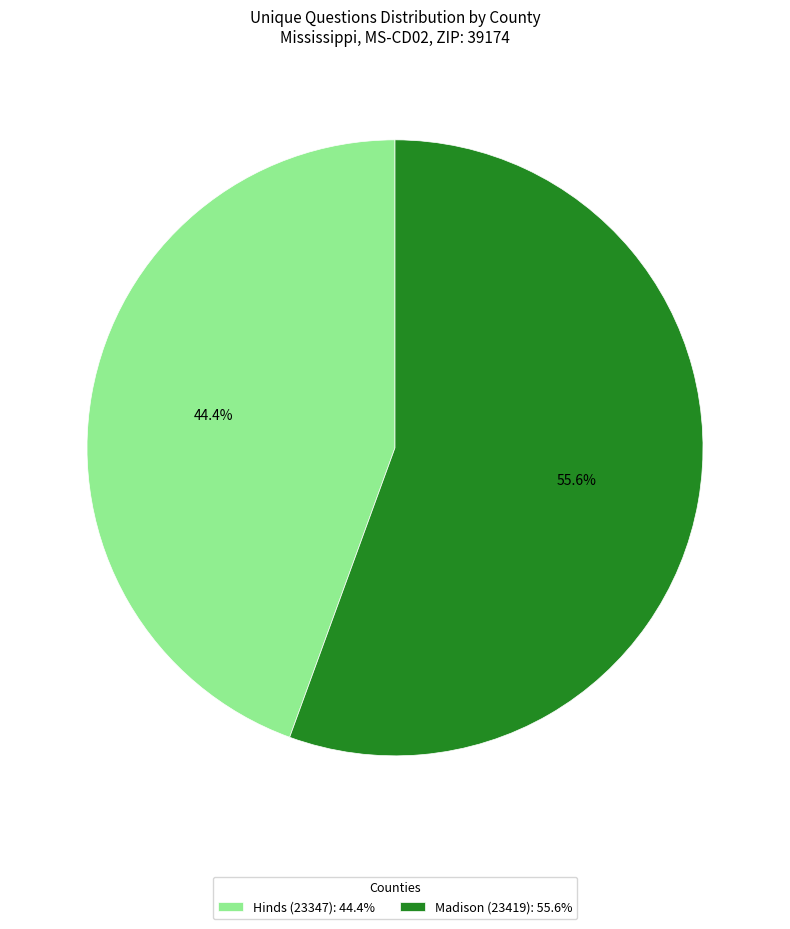

Is it true that Madison (23419) is 56% of the pie?

True